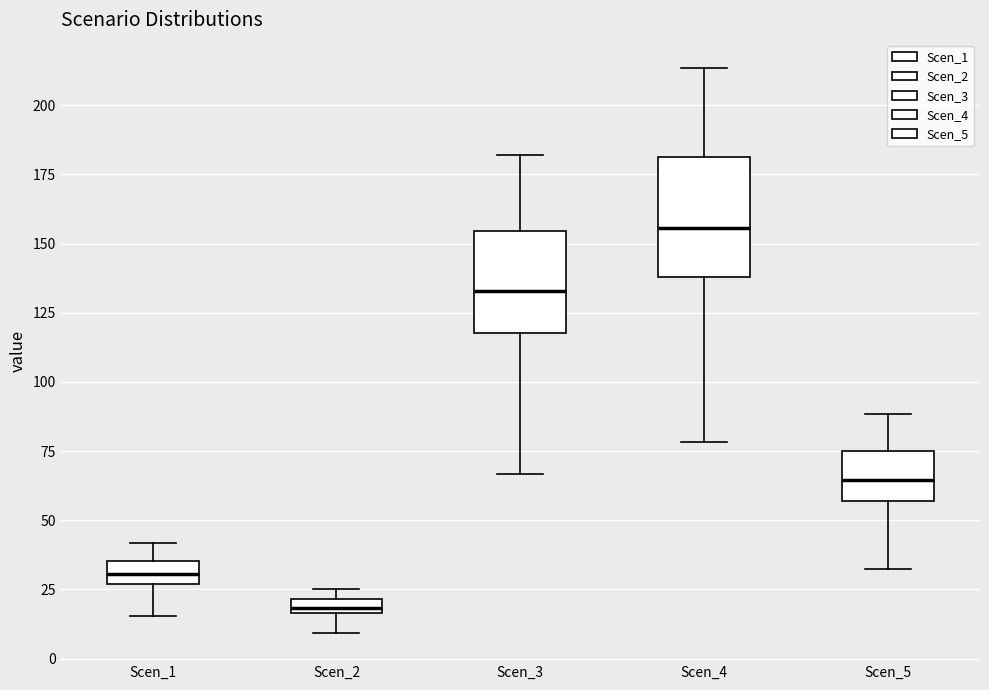

Comparing the boxes themselves (not the whiskers), which one is the tallest?

Scen_4